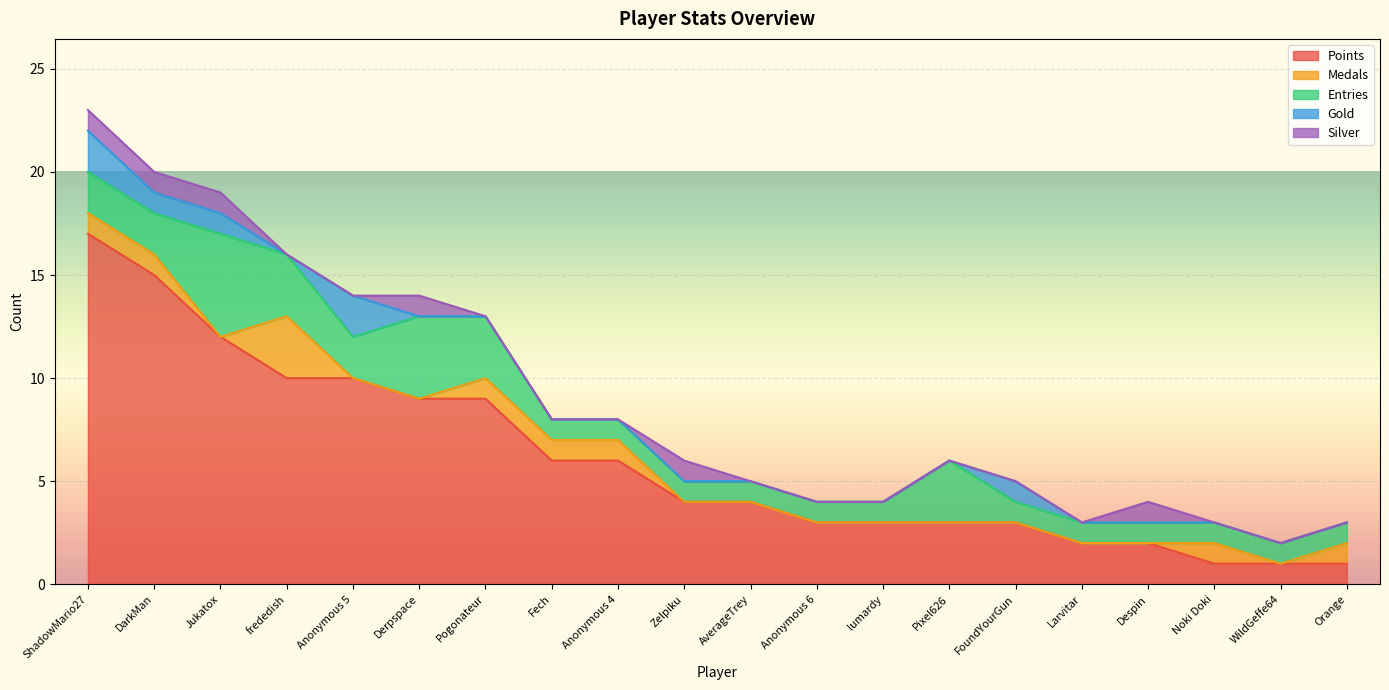

How many categories are shown in the chart?

20